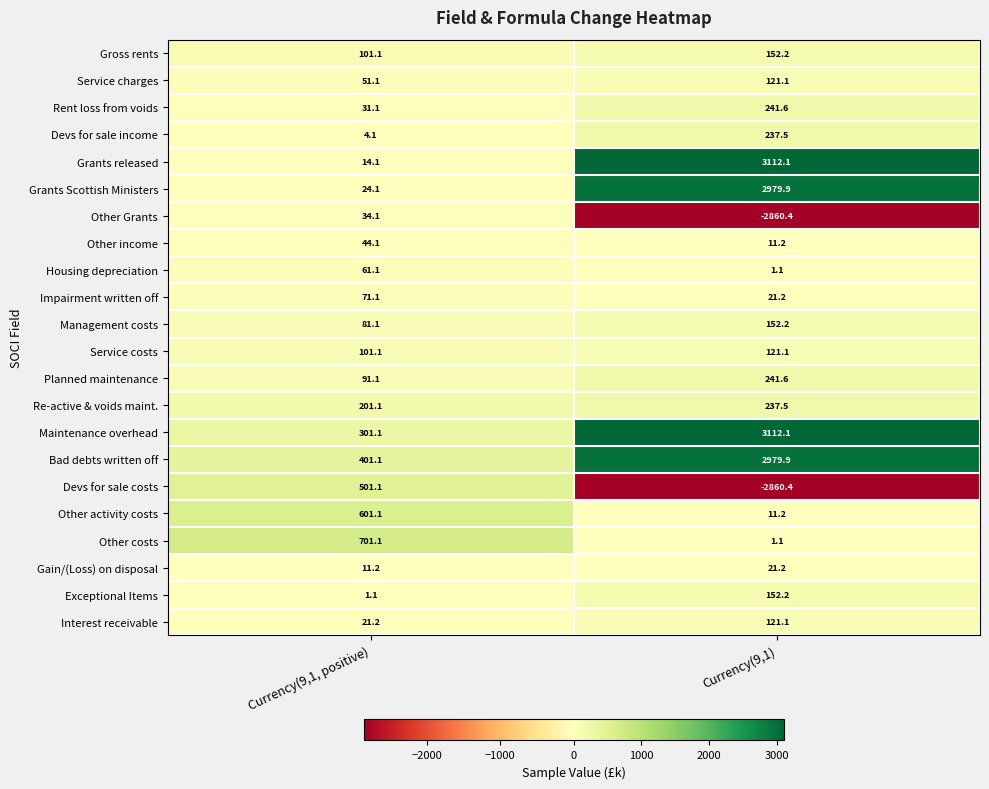

Which category has the lowest value across all series?

Currency(9,1)